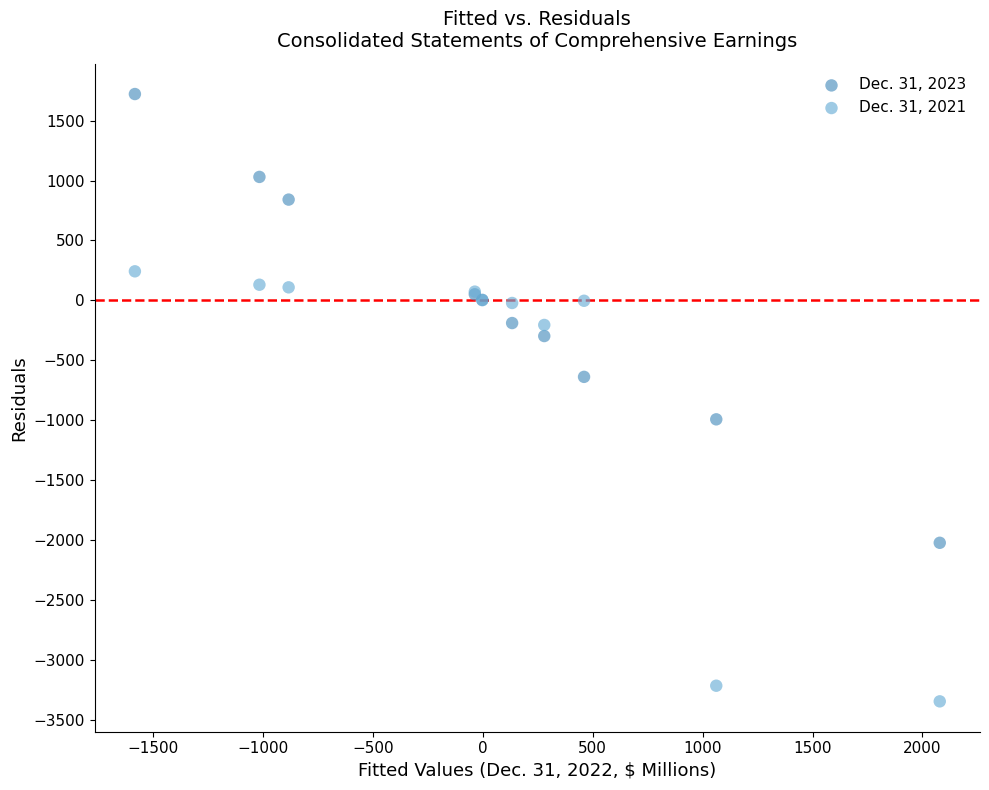

What are all the series names shown in the legend?

Dec. 31, 2023, Dec. 31, 2021